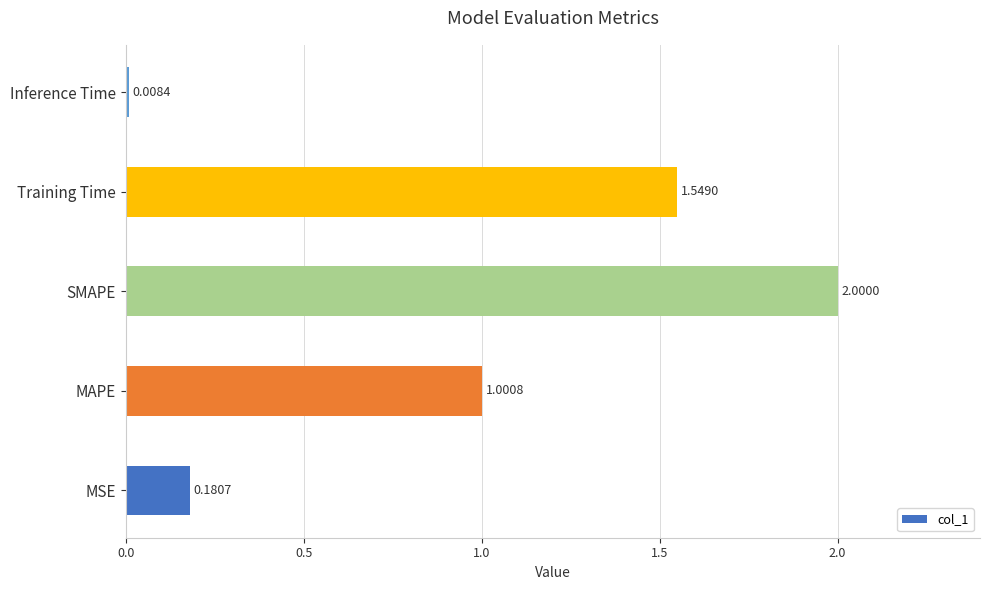

Count the number of data series in this chart.

1